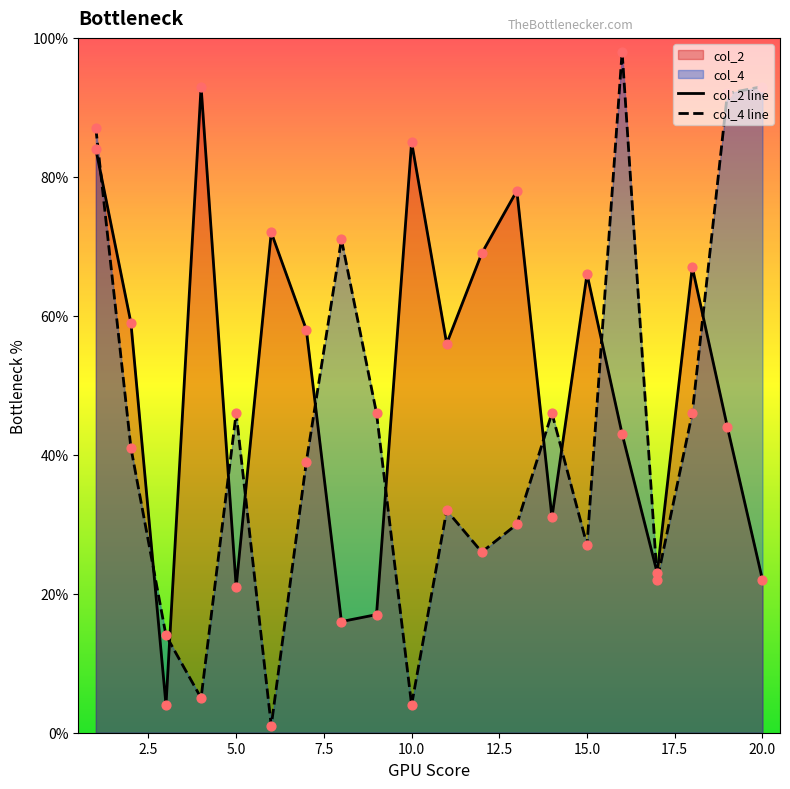

Which series has the largest total across all categories?

col_2 line